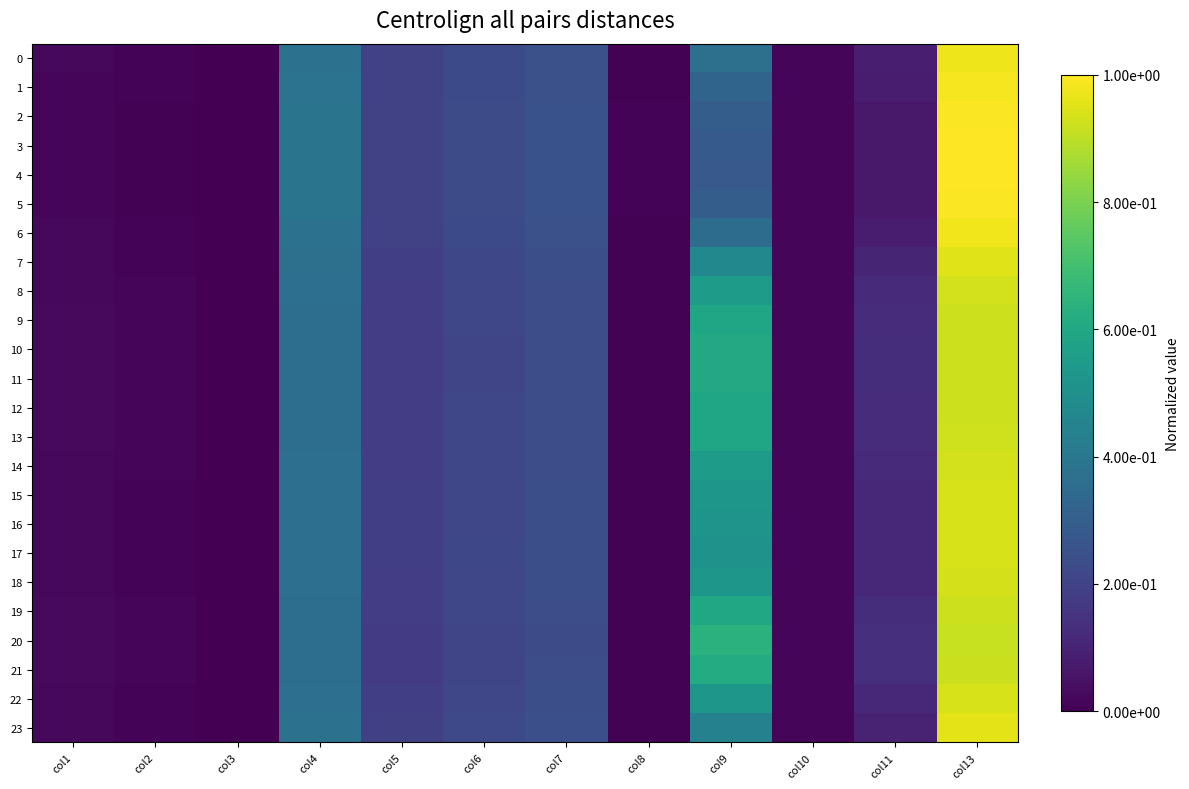

Which label corresponds to the smallest value in the chart?

col3